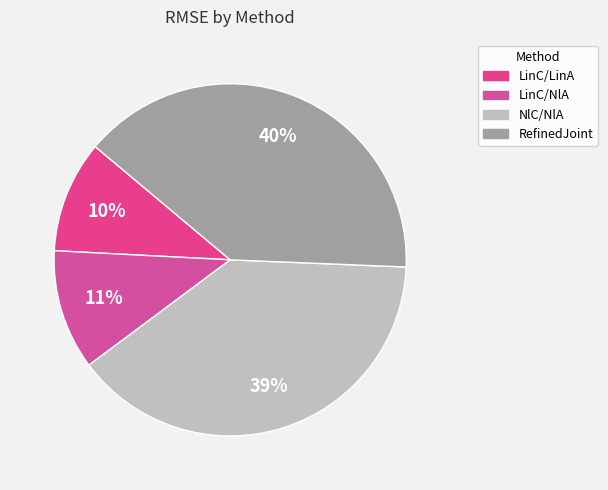

Which category has the biggest portion of the pie?

RefinedJoint